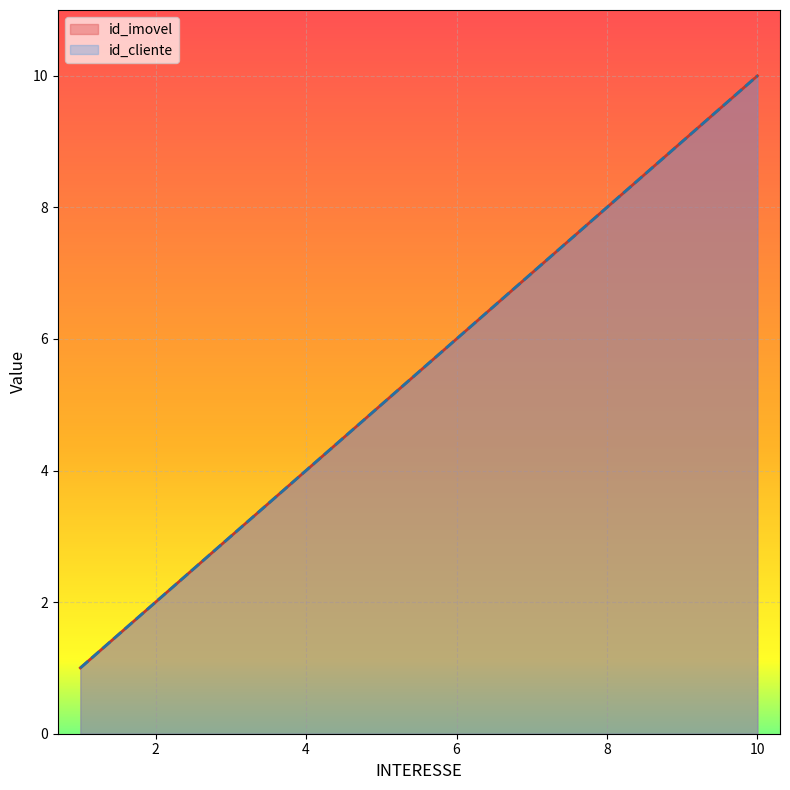

What is the sum of the id_cliente values at 9.0 and 3.0?

12